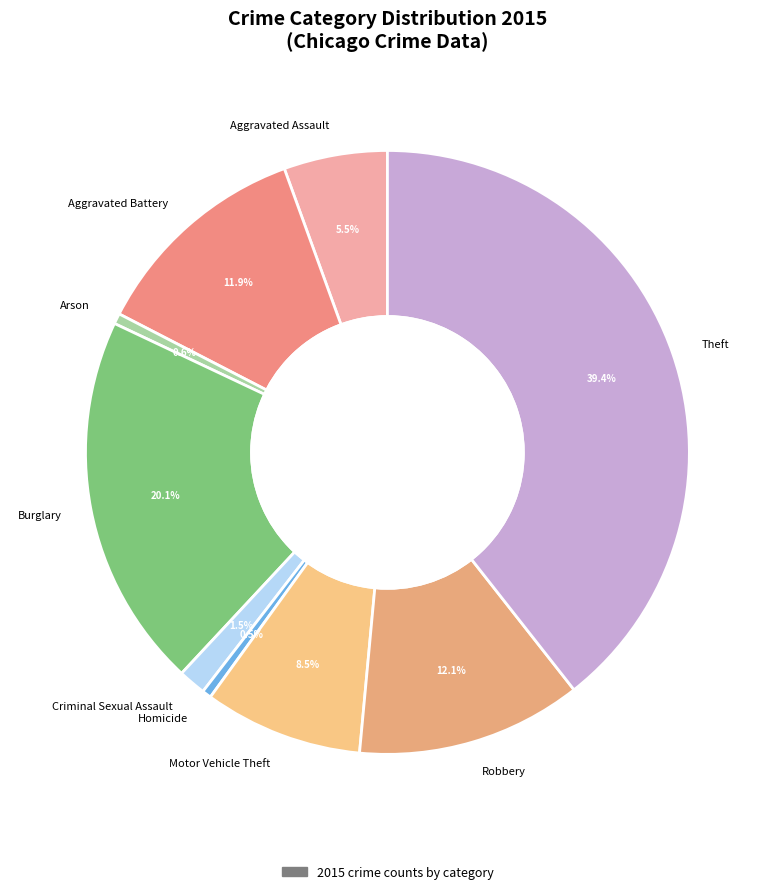

How many slices are in this pie chart?

9